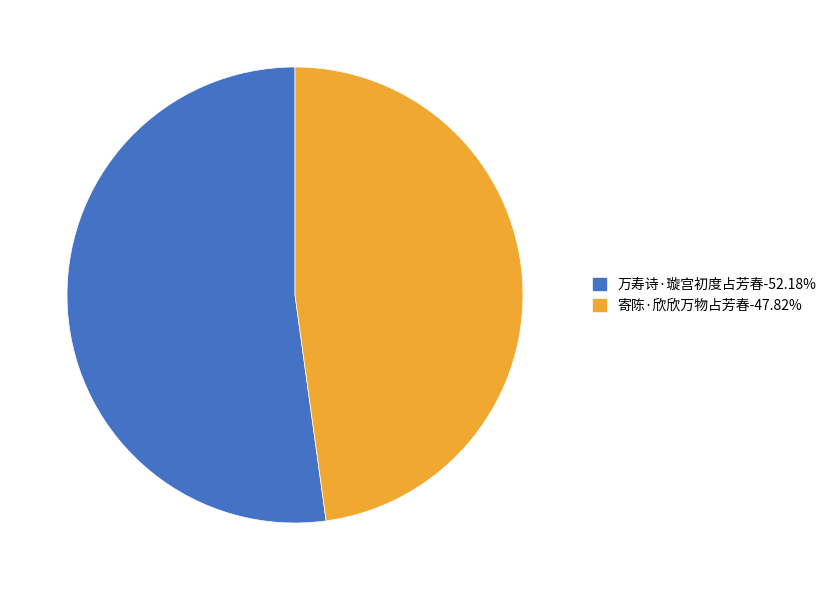

Is the sum of 万寿诗·璇宫初度占芳春 and 寄陈·欣欣万物占芳春 greater than half?

Yes